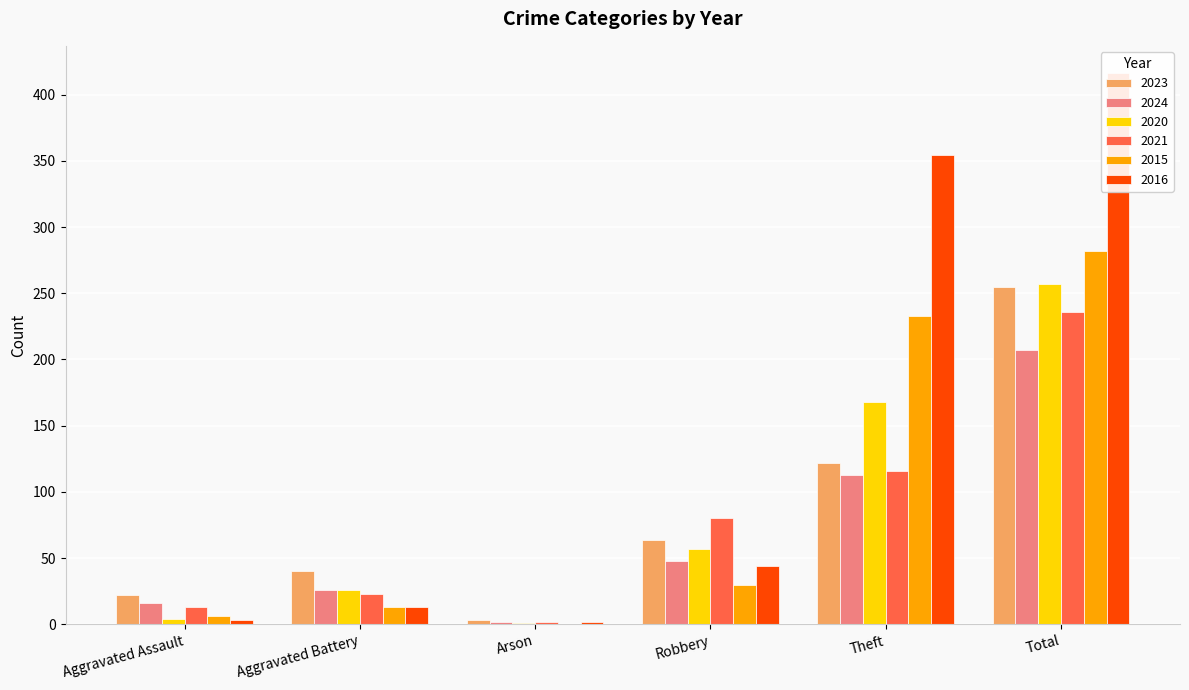

Does the chart contain any negative values?

No